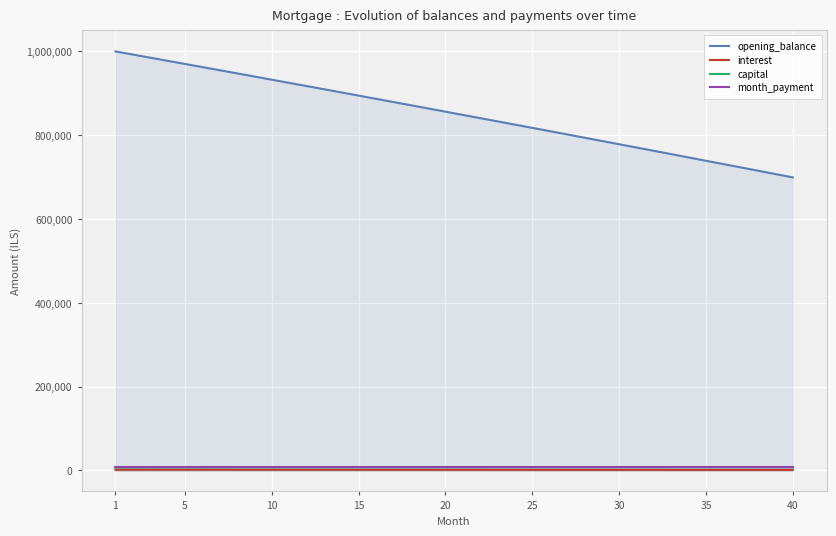

Count the number of data series in this chart.

4